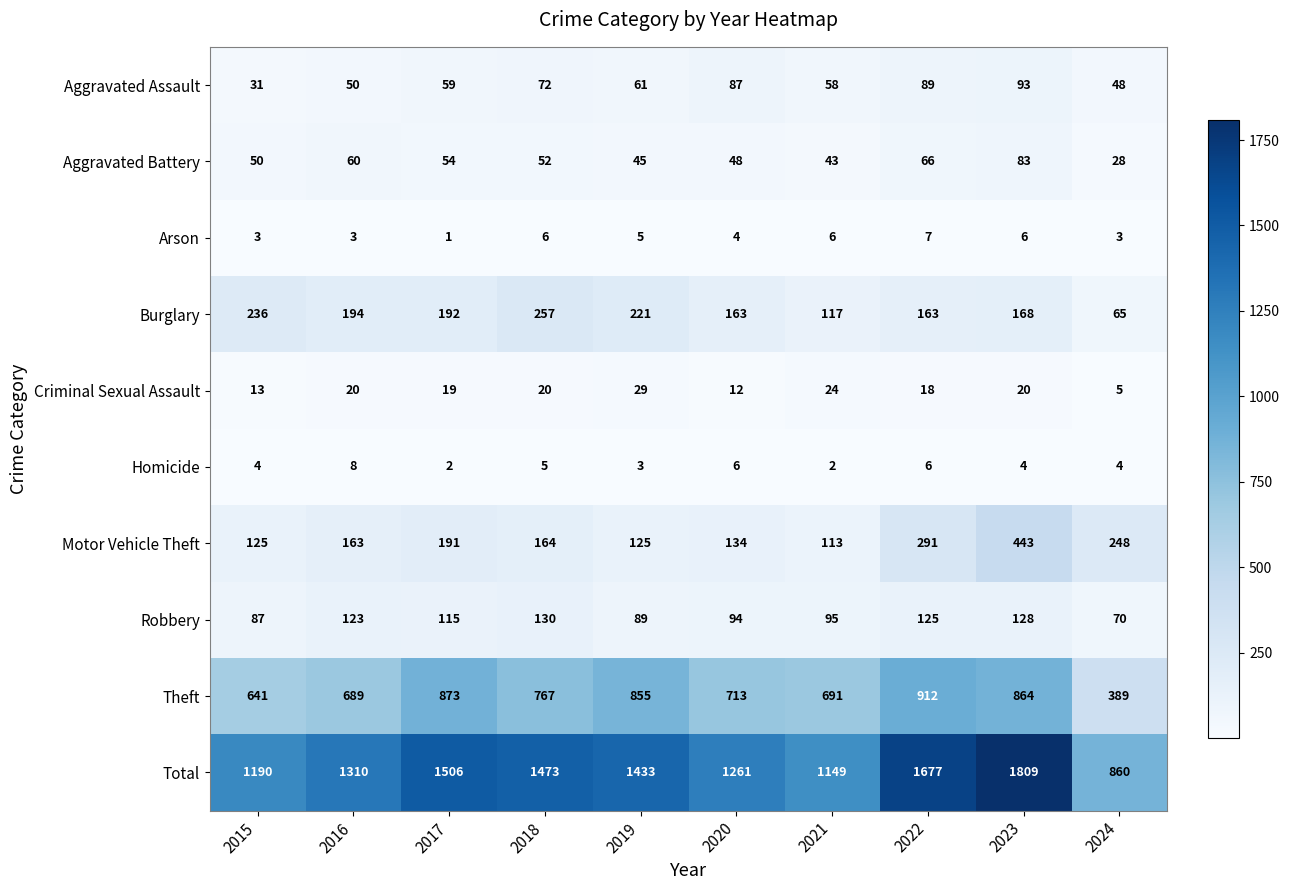

Is it true that Aggravated Assault equals 61 at 2019?

True